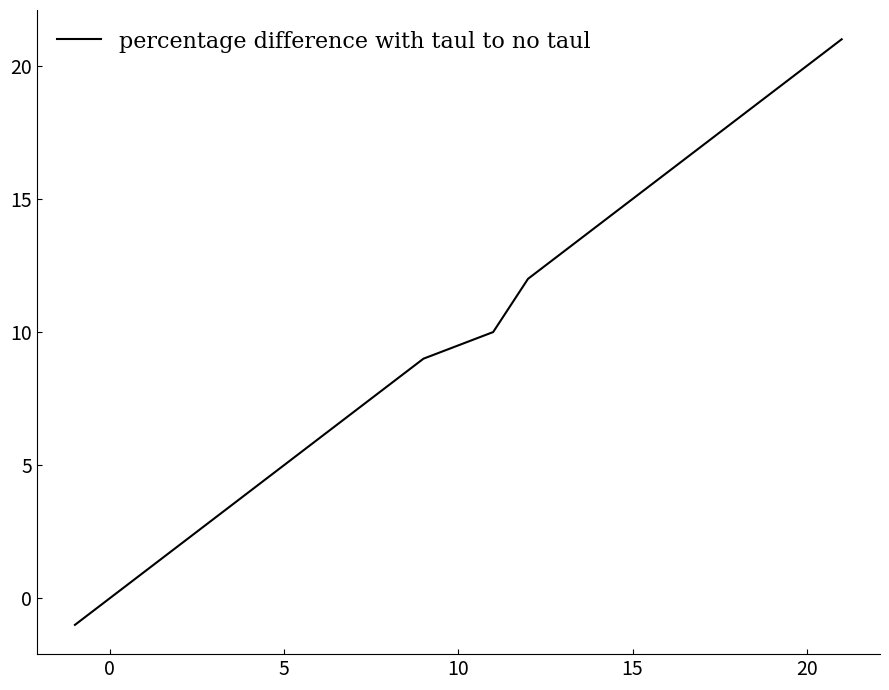

True or false: the data has more than 1 interior local peaks.

False